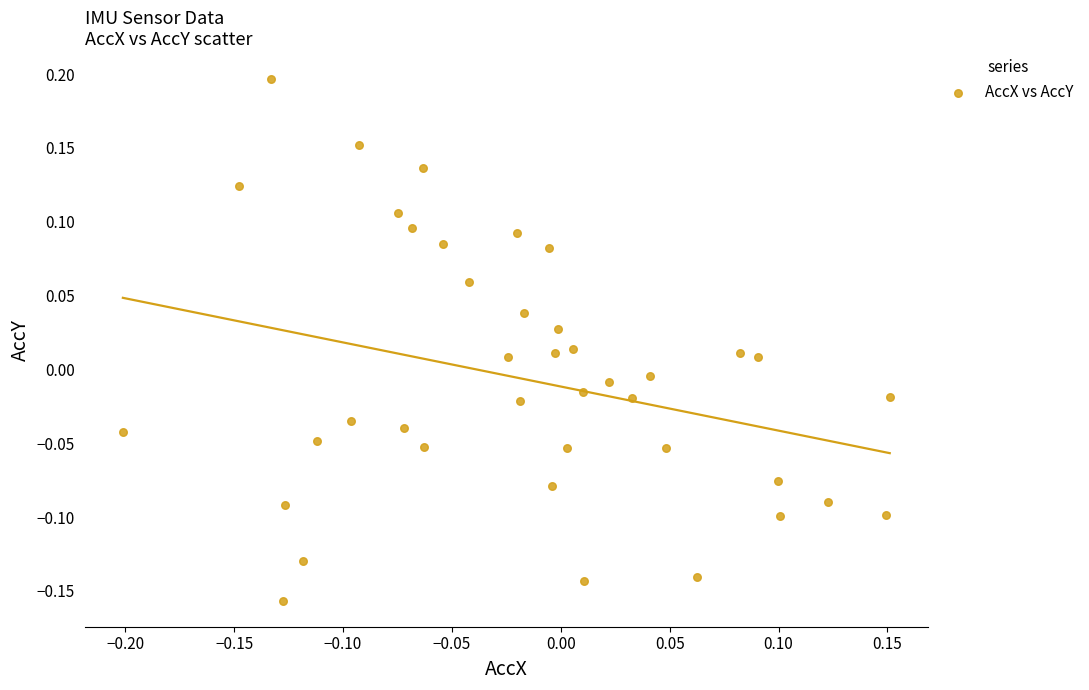

What is the range of X values (max minus min)?

0.4